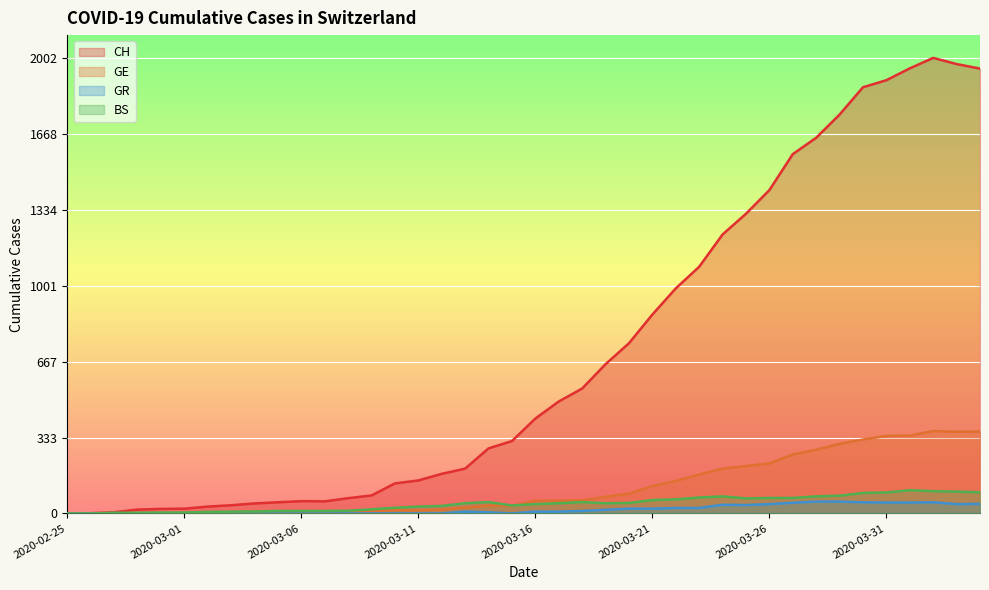

In BS, how many points are higher than both neighbors (excluding endpoints)?

4